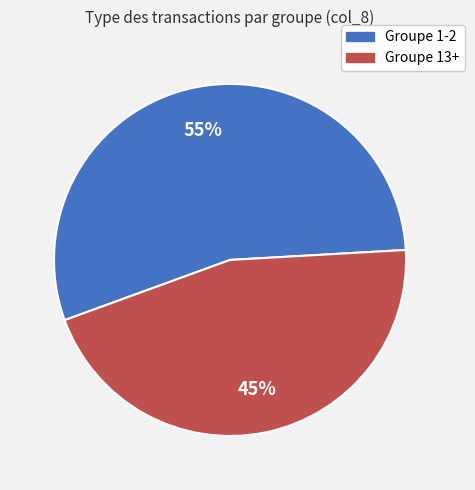

How many slices are in this pie chart?

2